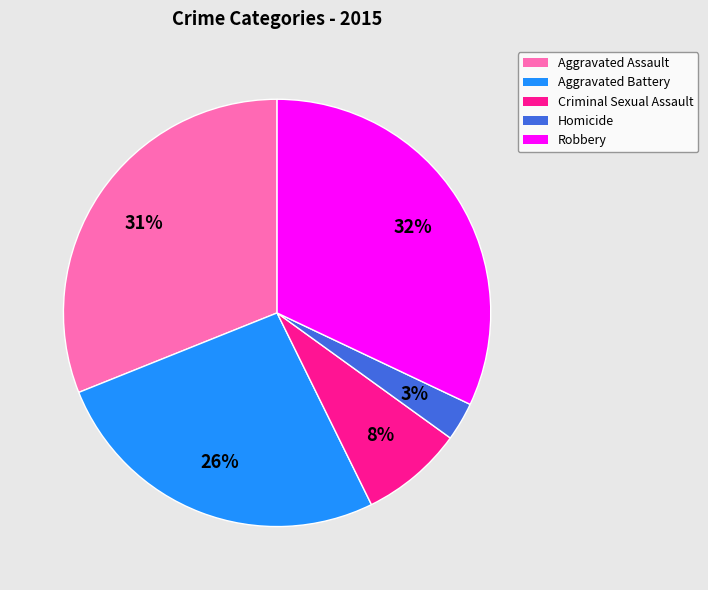

How many segments does this pie chart have?

5